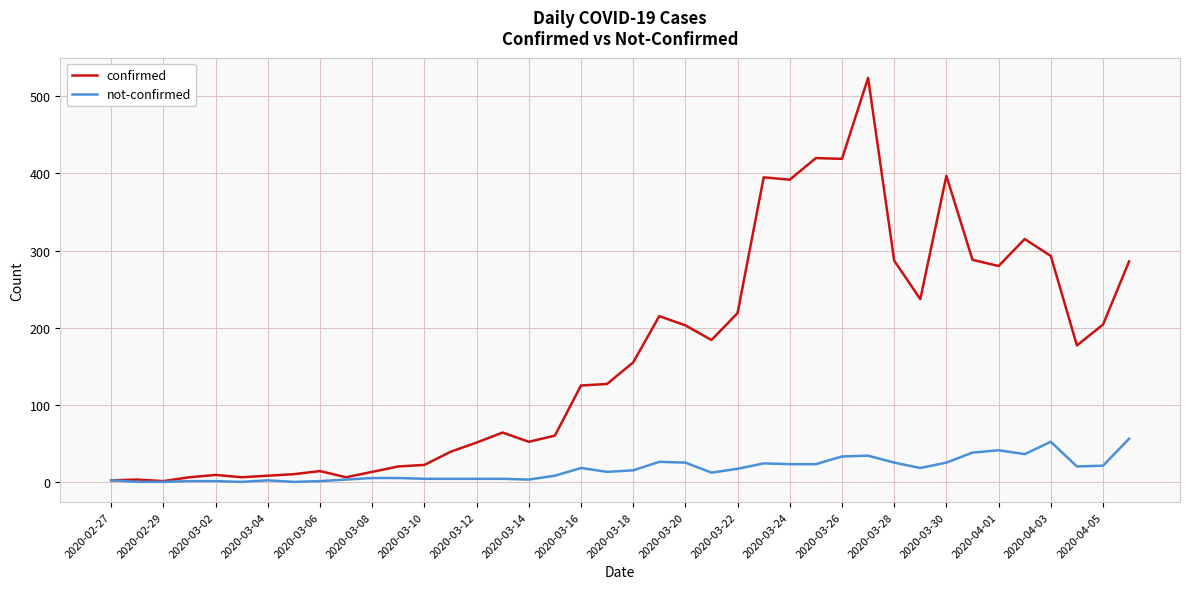

List the series in order of their peak value, highest first.

confirmed, not-confirmed